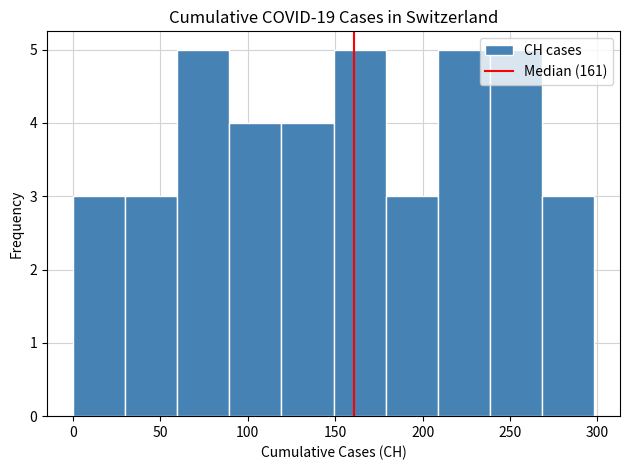

How tall is the bar that spans 270 to 300 on the x-axis? Neither the bar edges nor the heights are printed on the chart, so give them approximately, as read against the axes.

3